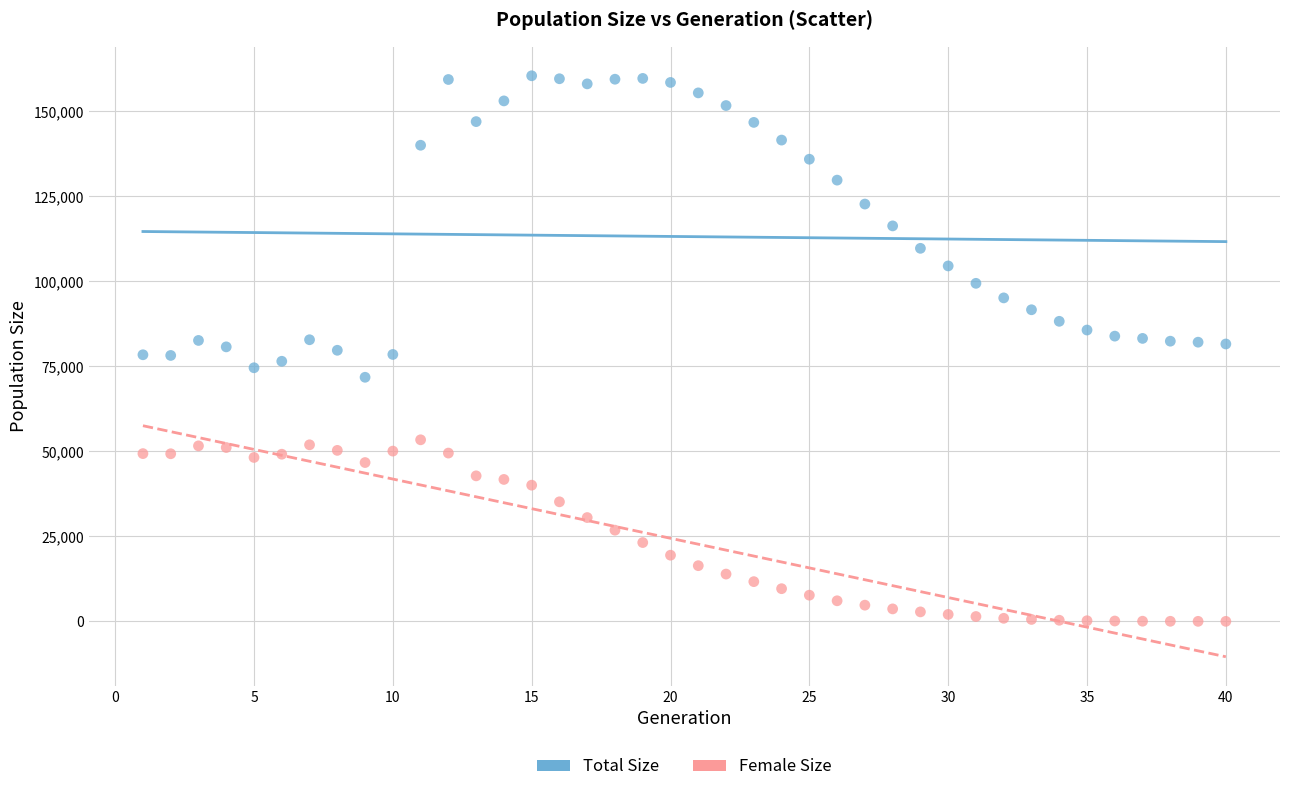

Which series has the widest spread of Y values?

Total Size